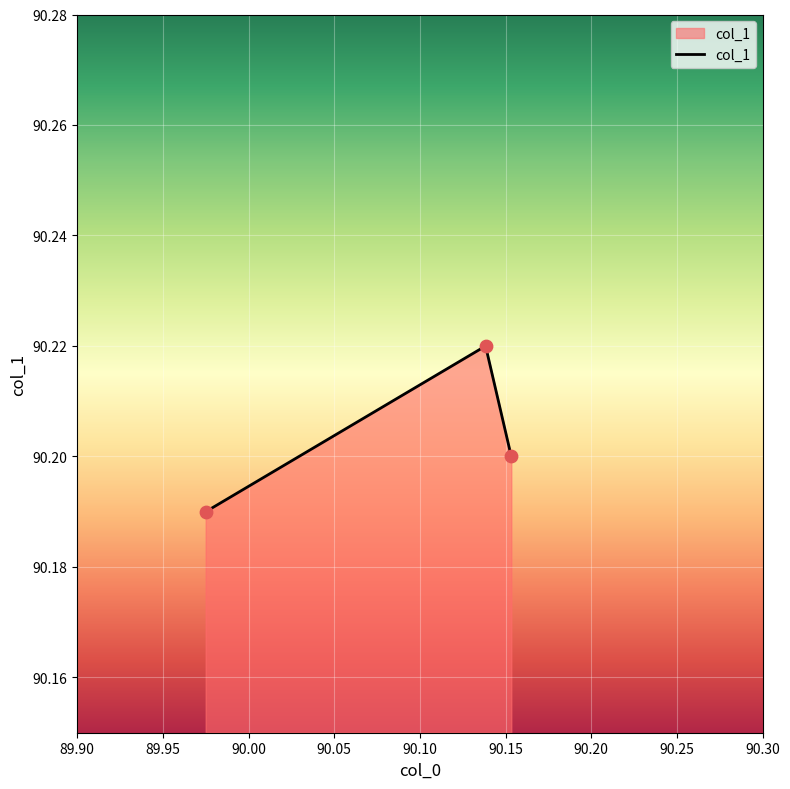

Count the values in the range 90 to 91.

3